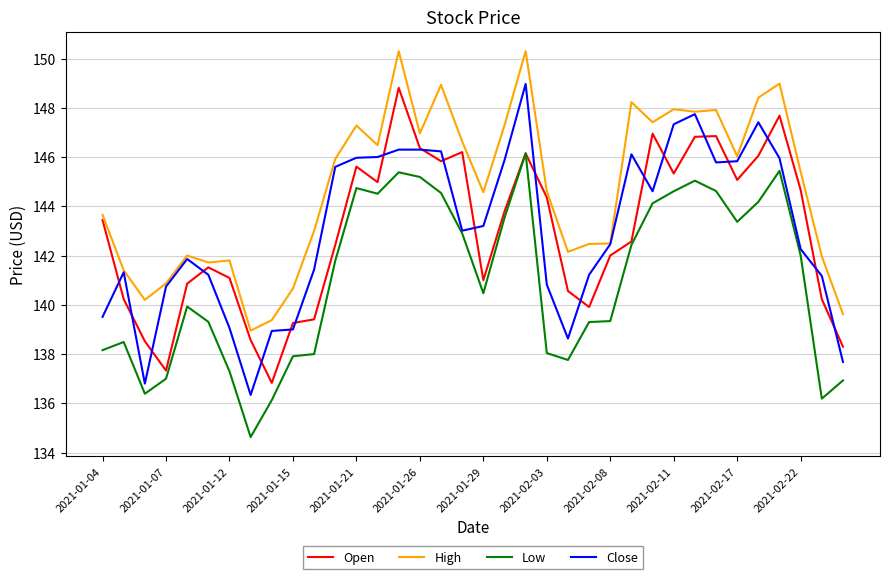

Rank the series by their maximum value, from lowest to highest.

Low, Open, Close, High